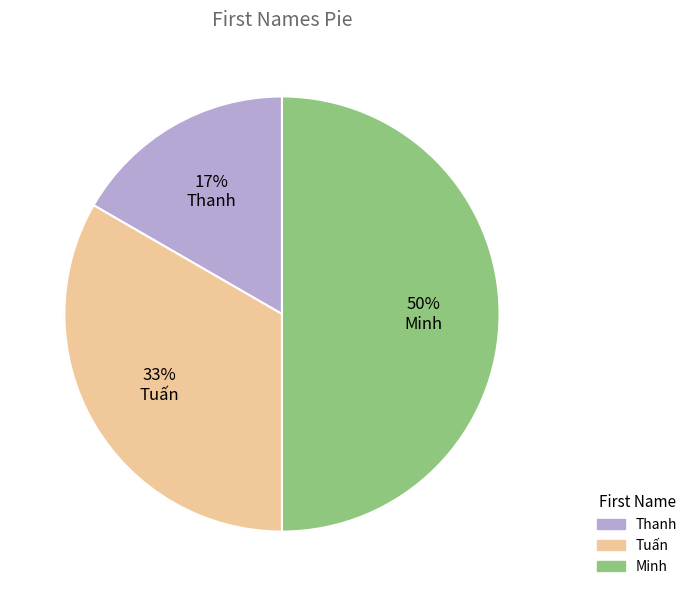

What is the ratio of the value at Thanh to the value at Minh?

0.3